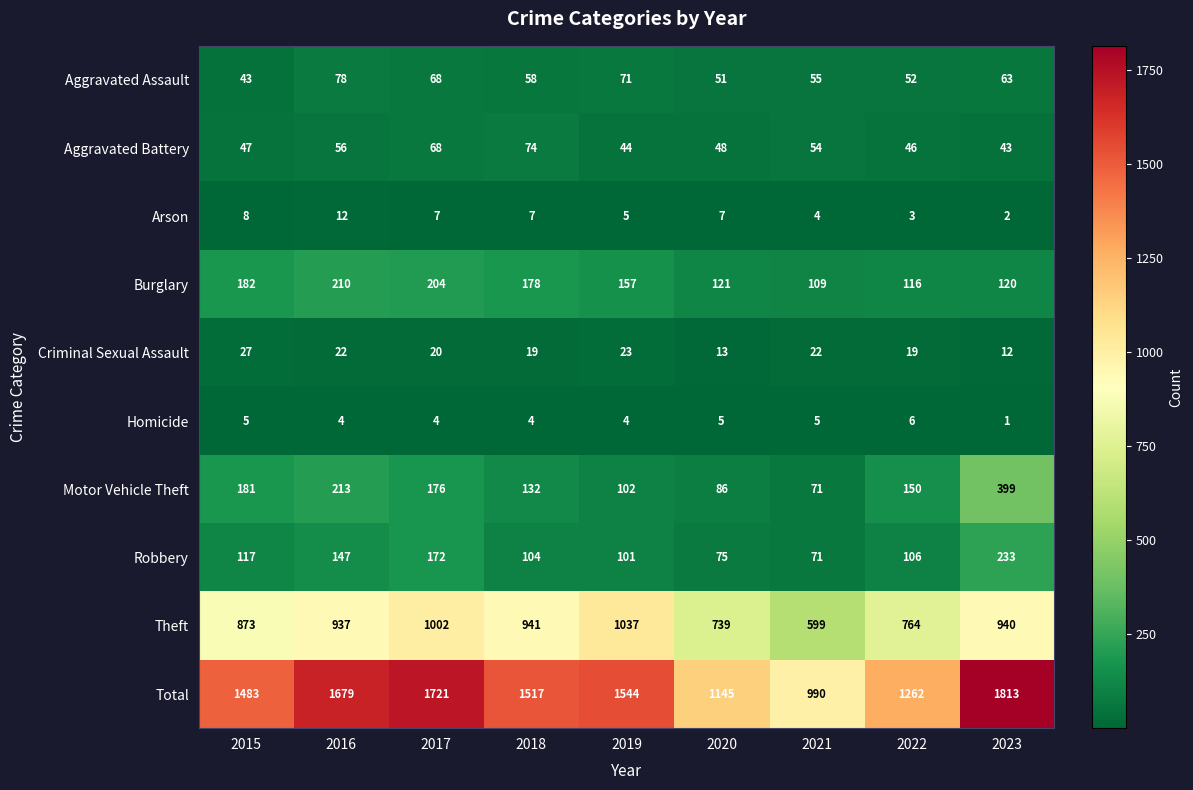

Rank the series at 2018 from highest to lowest value.

Total, Theft, Burglary, Motor Vehicle Theft, Robbery, Aggravated Battery, Aggravated Assault, Criminal Sexual Assault, Arson, Homicide